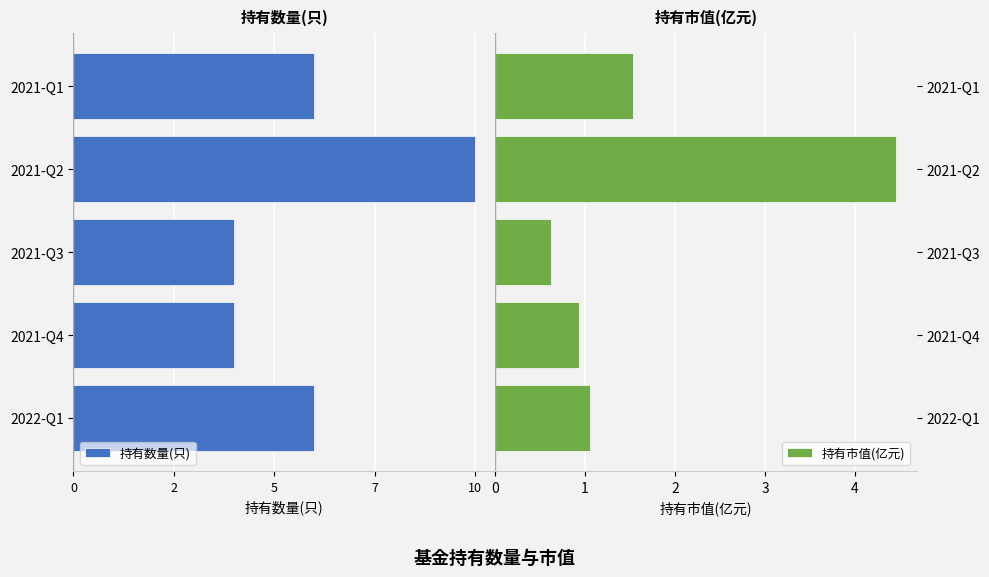

The value of 持有市值(亿元) at 2021-Q4 is 0.6. True or false?

False